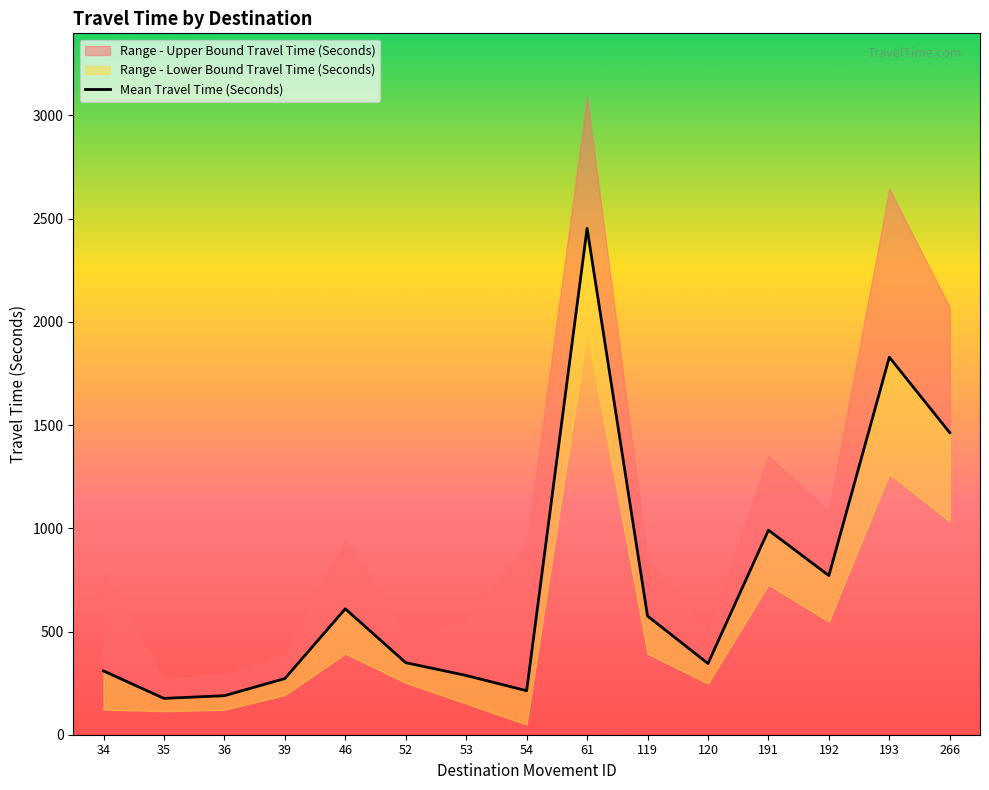

The chart shows a value of 75 at 54. True or false?

False